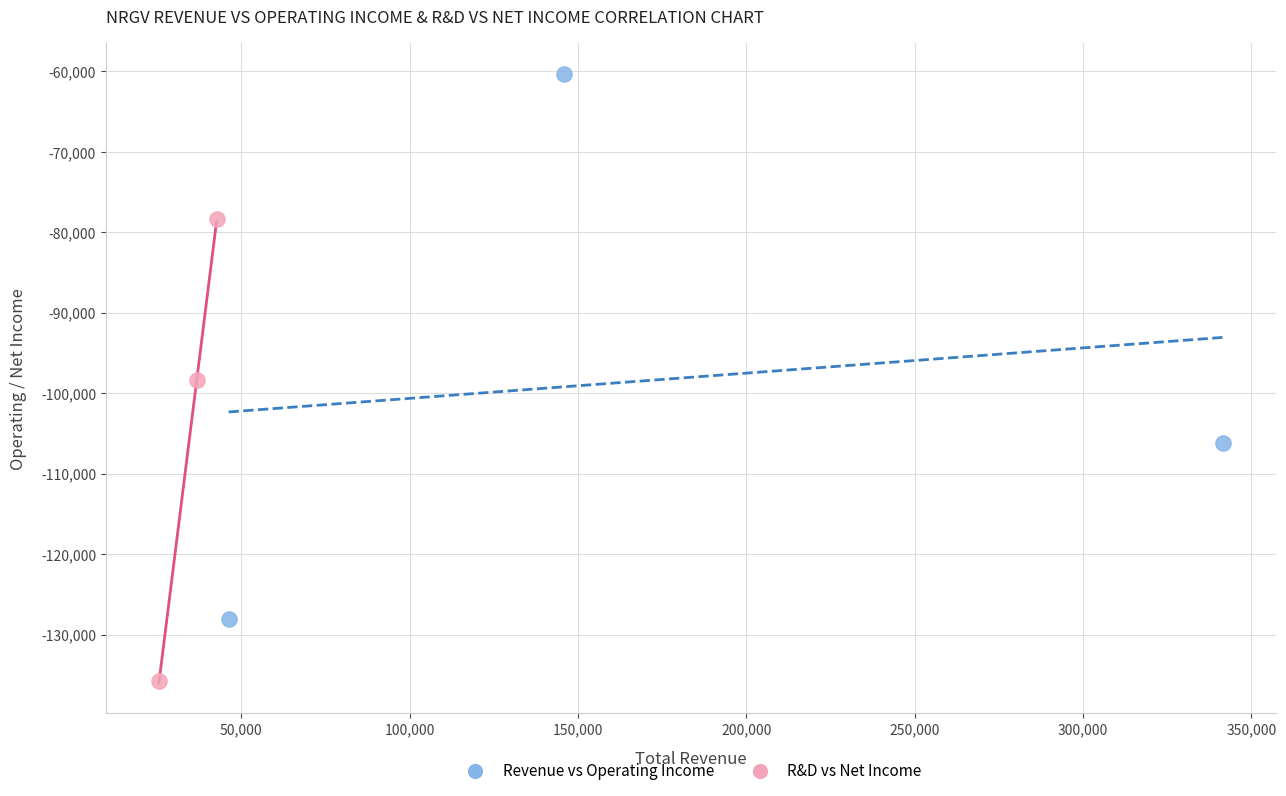

Which series contains the lowest Y value?

R&D vs Net Income